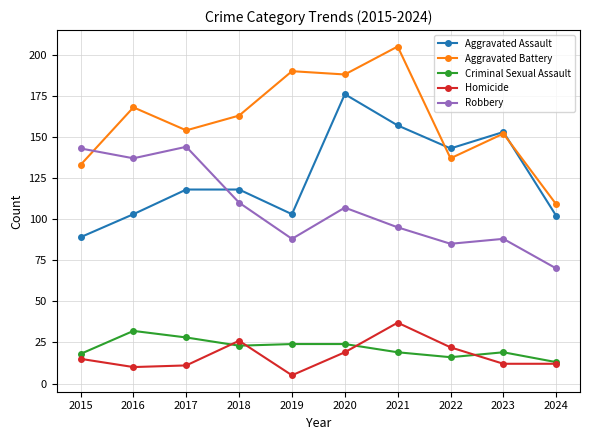

True or false: Homicide and Aggravated Battery cross at least once.

False